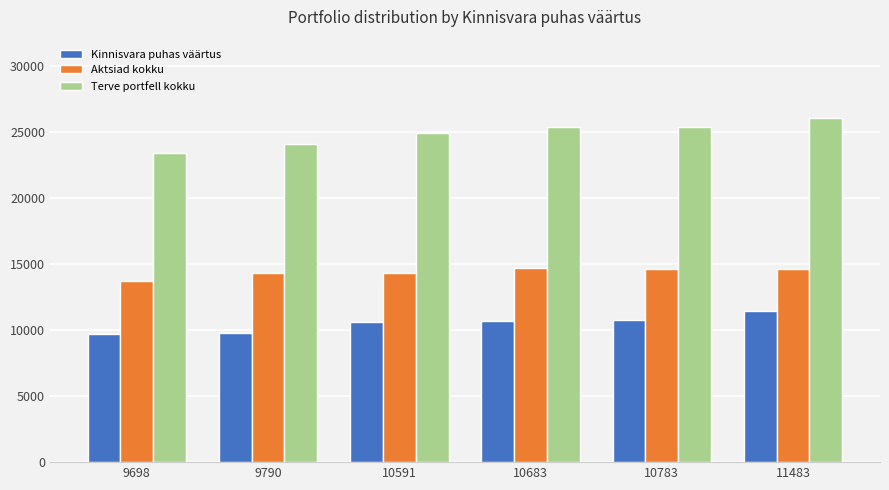

Which category has the lowest value in the Terve portfell kokku series?

9698